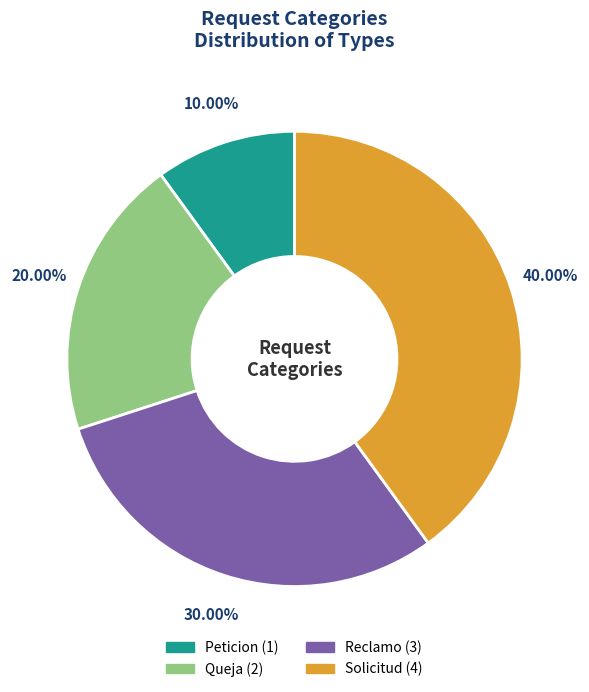

Which category has the biggest portion of the pie?

Solicitud